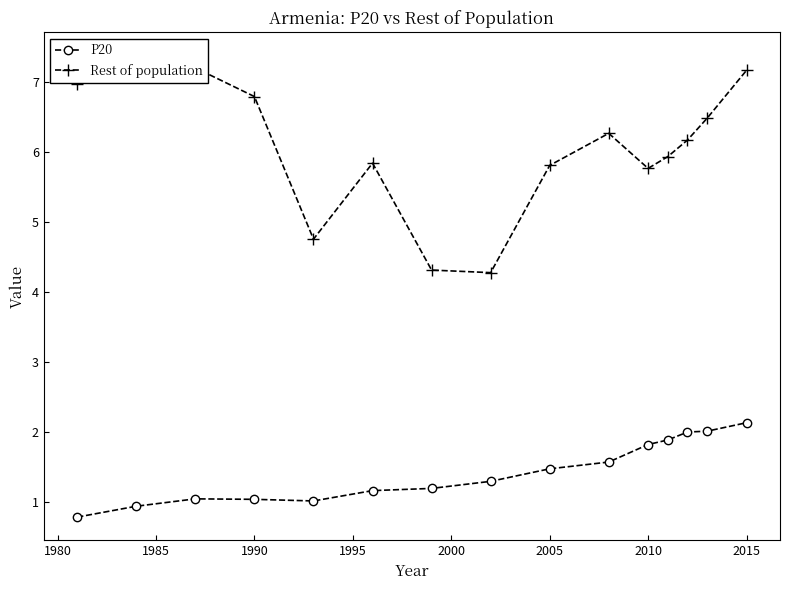

Read the P20 value at 1990.

1.0